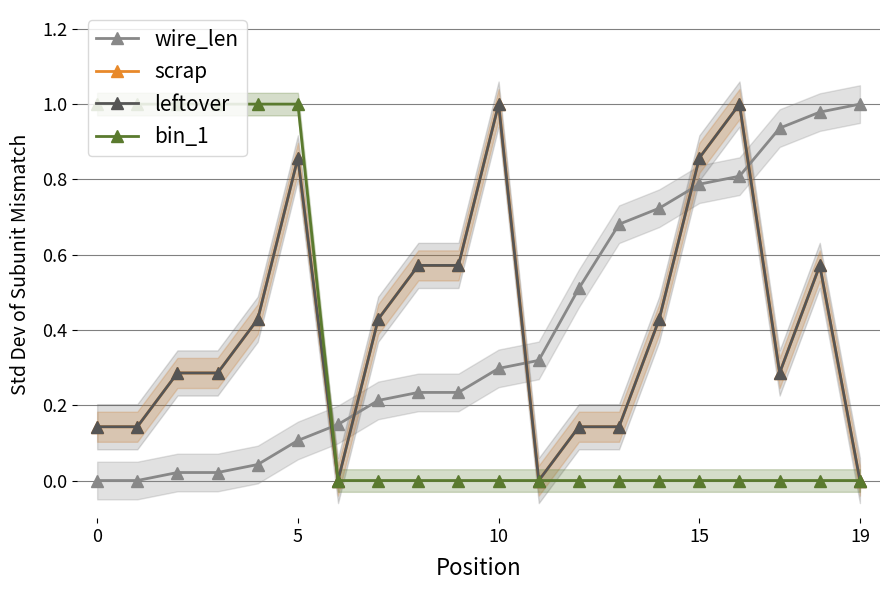

True or false: bin_1 has more than 1 points higher than both neighbors.

False